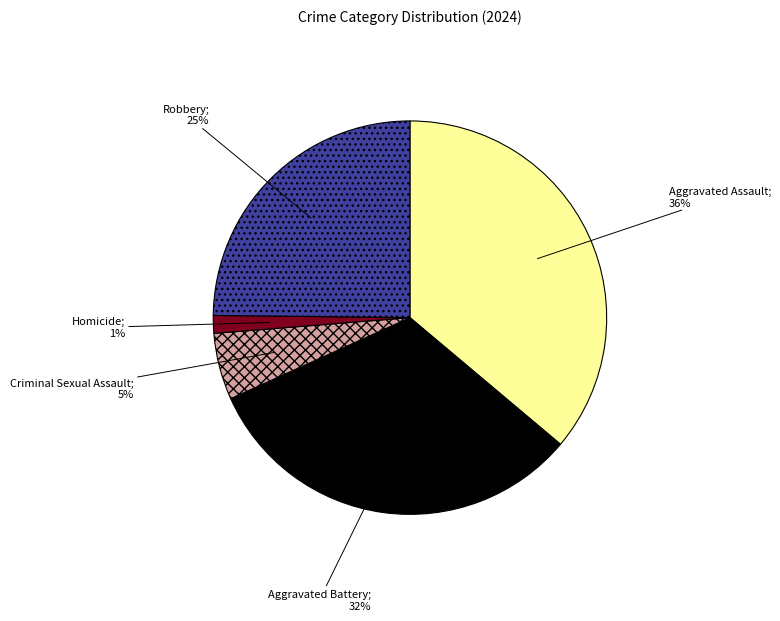

Is there any slice that represents more than half of the pie?

No